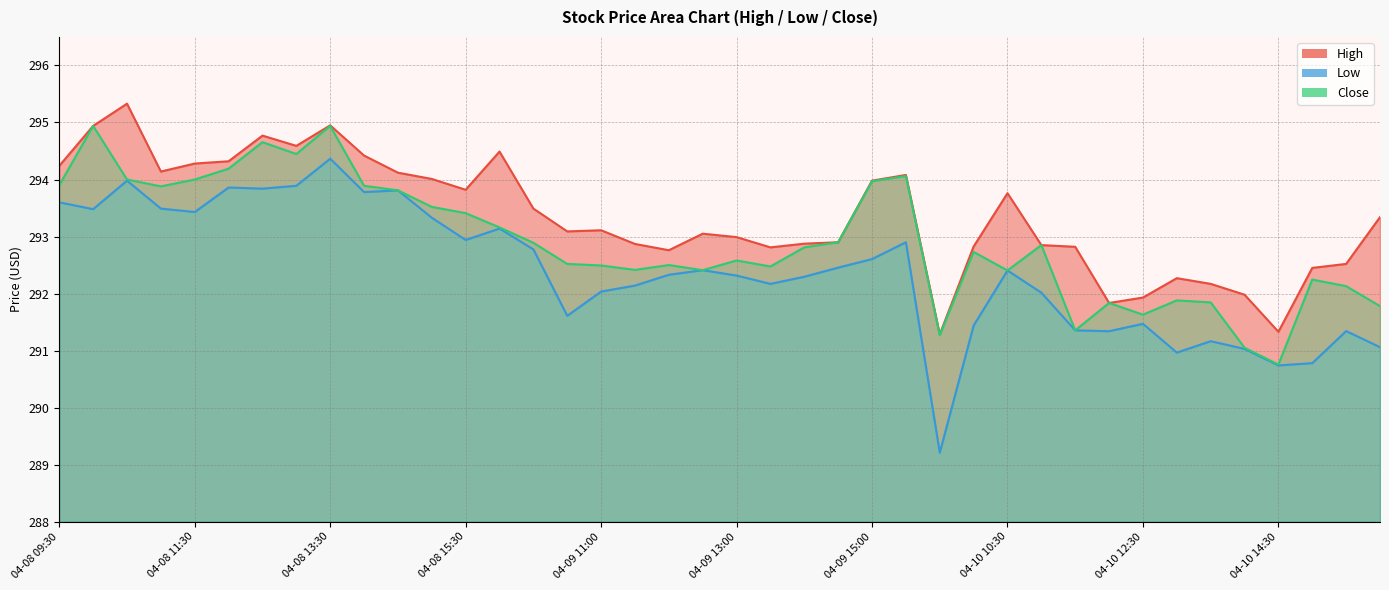

Which series has the largest range (max minus min)?

Low